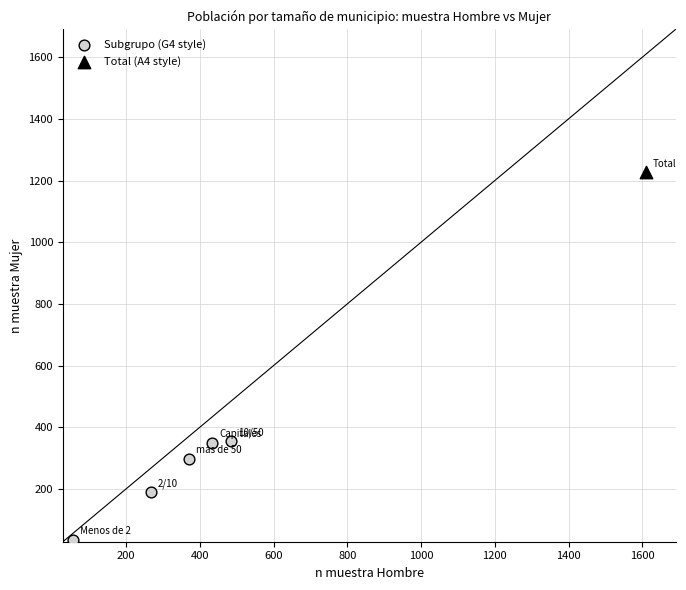

What are all the series names shown in the legend?

Subgrupo (G4 style), Total (A4 style)